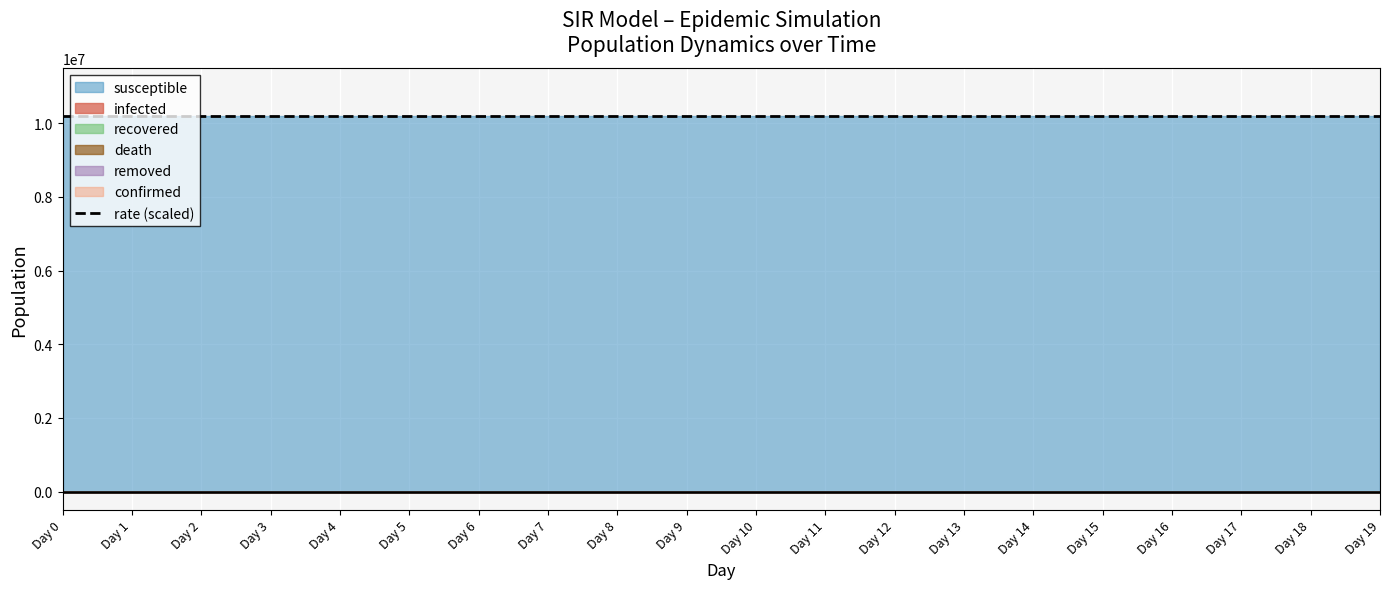

True or false: confirmed has more than 0 points higher than both neighbors.

False